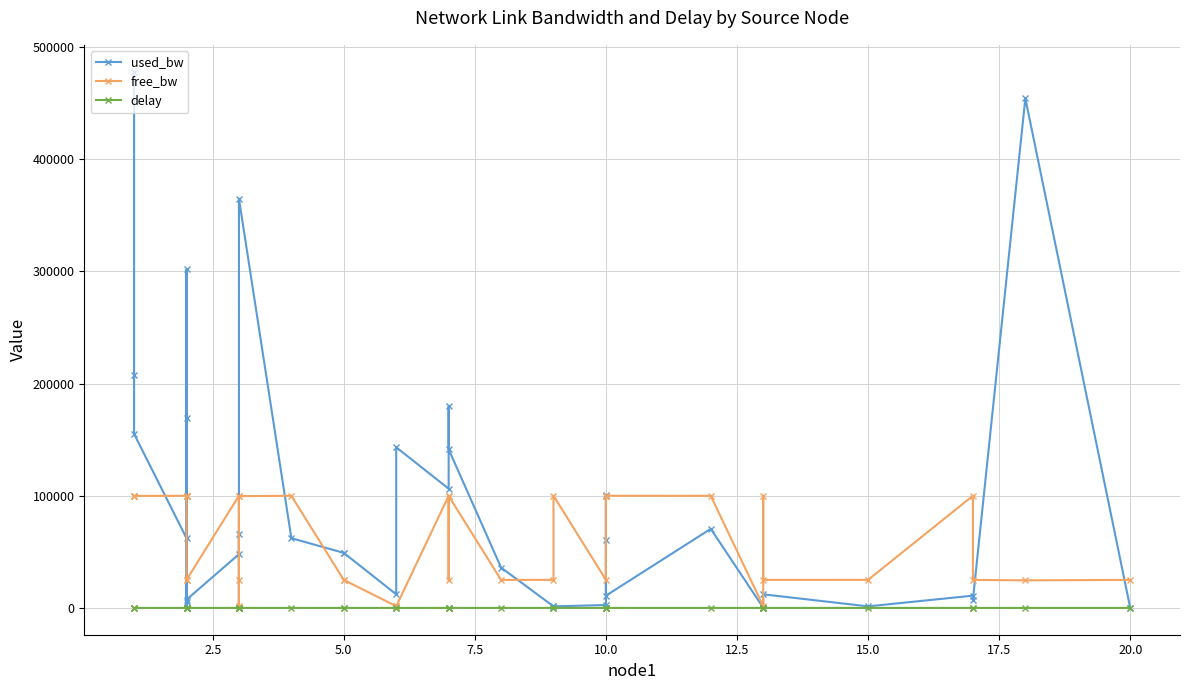

How many lines are shown in the chart?

3